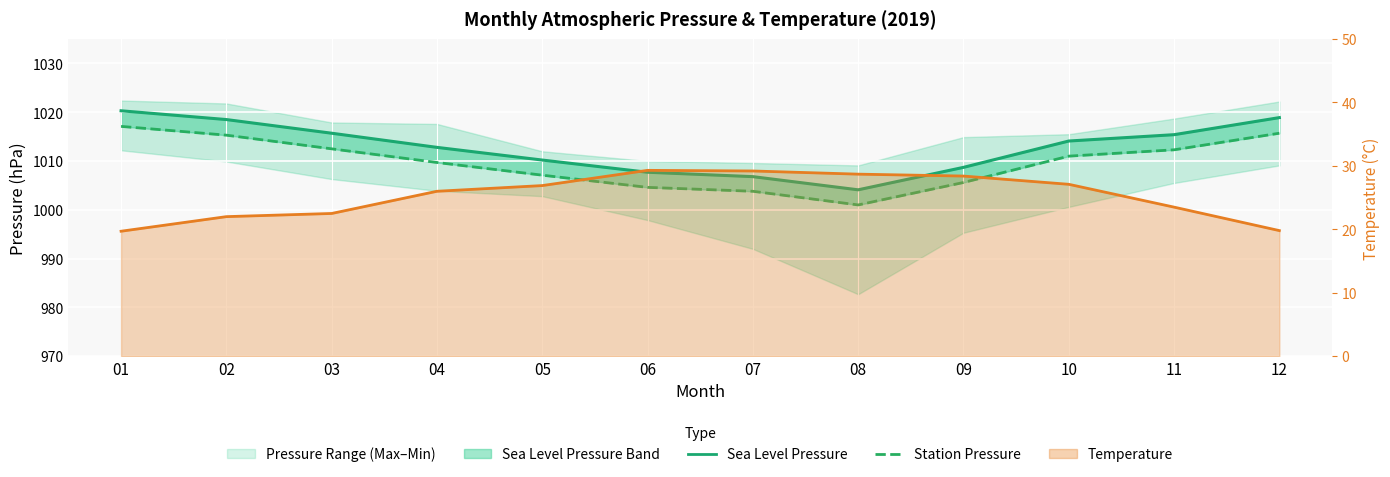

True or false: Temperature (°C) and Station Pressure intersect in this chart.

False